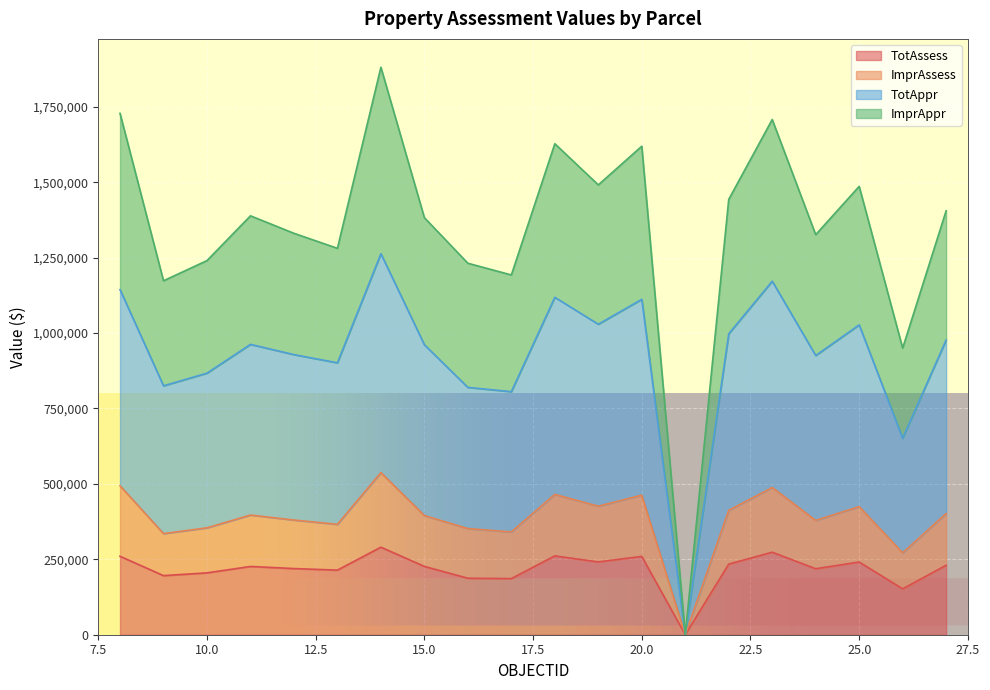

What is the value of the TotAssess point at the 7th from the left?

290200